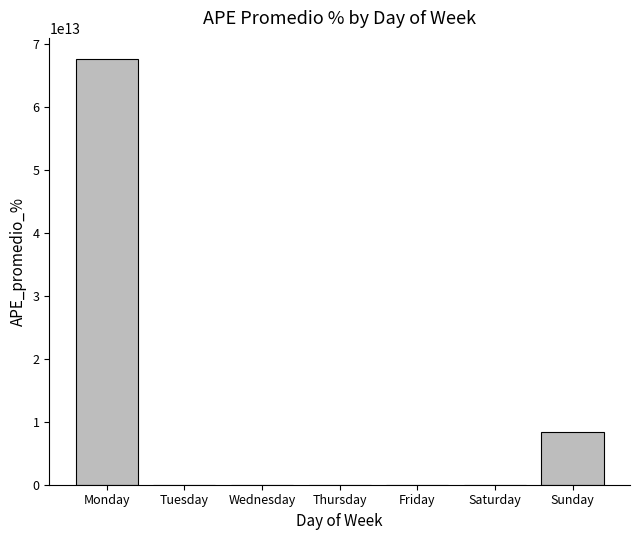

Is it true that the value at Sunday is 12406381927664.1?

False